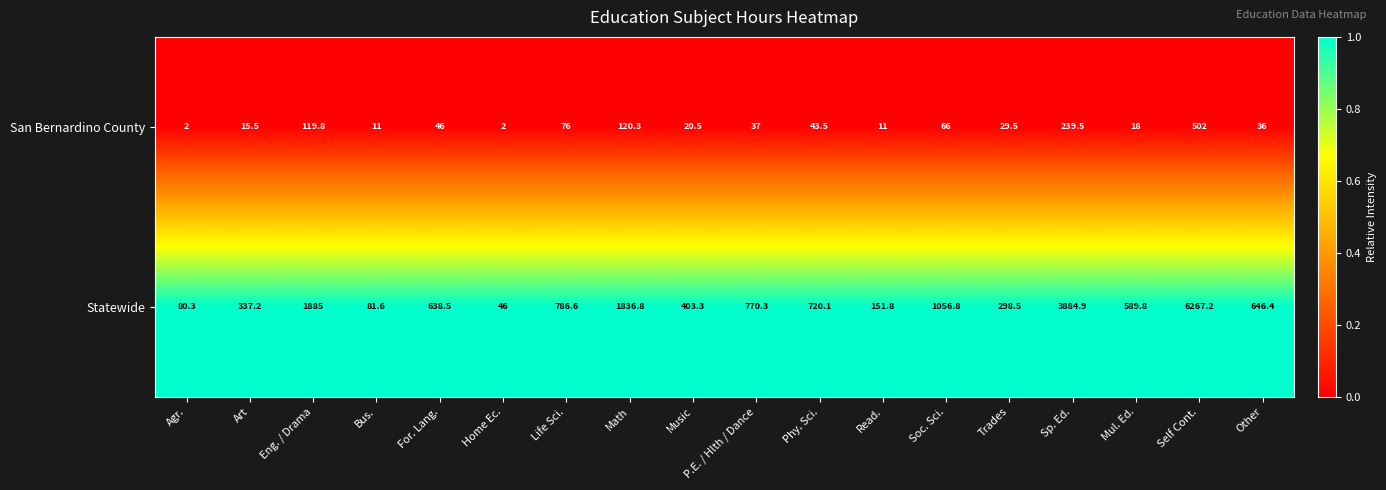

Between Home Ec. and Soc. Sci., which series saw the biggest shift?

Statewide